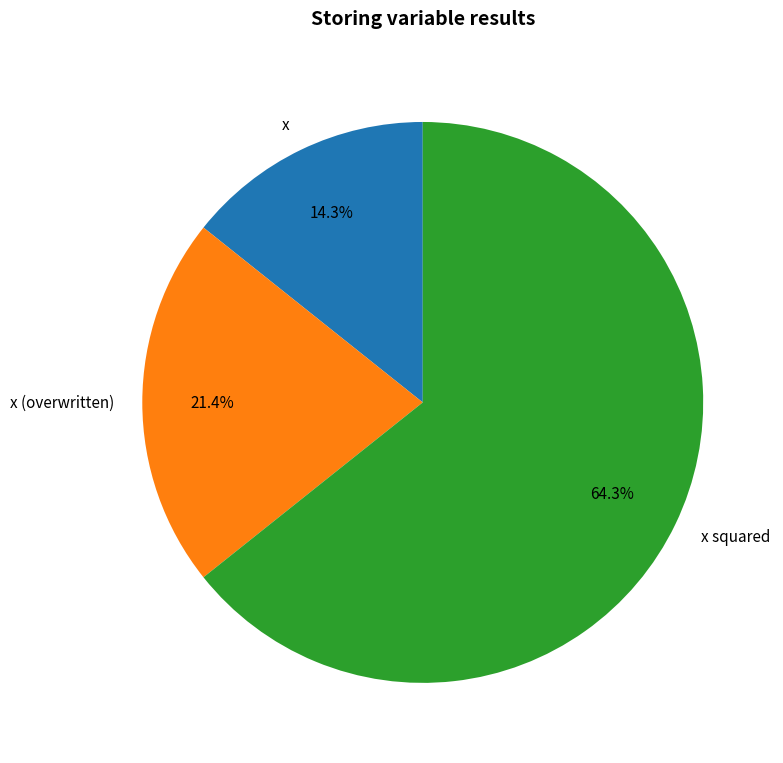

Which category has the smallest portion of the pie?

x